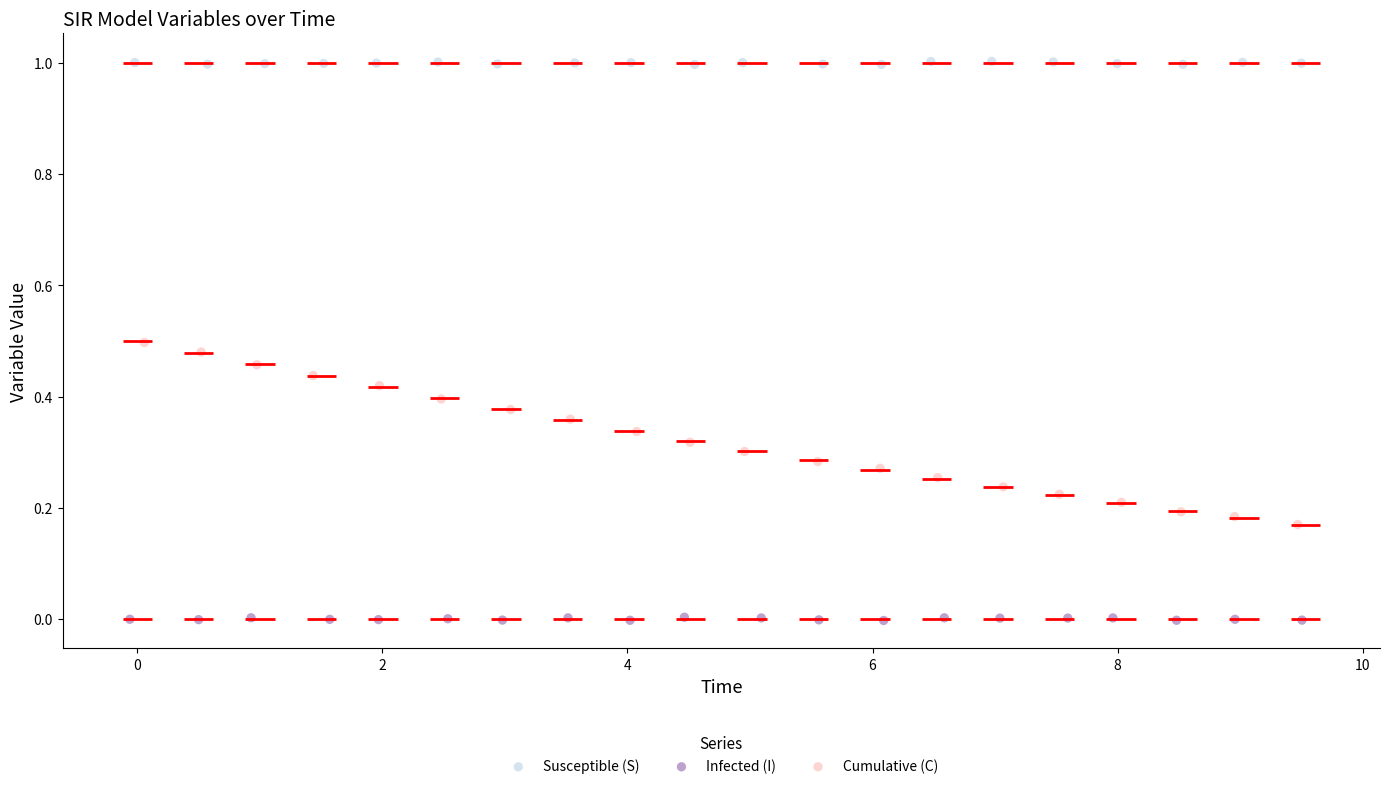

Which series reaches the maximum Y coordinate?

Susceptible (S)